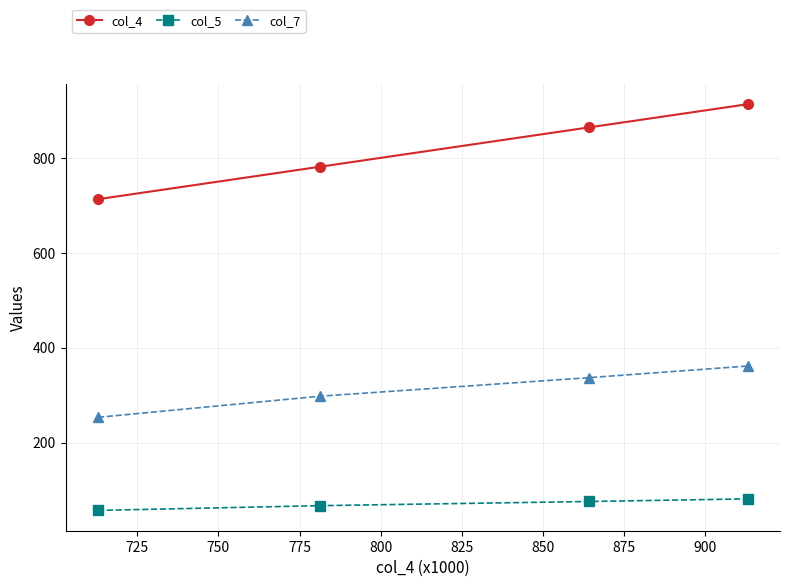

Which series has the largest total across all categories?

col_4